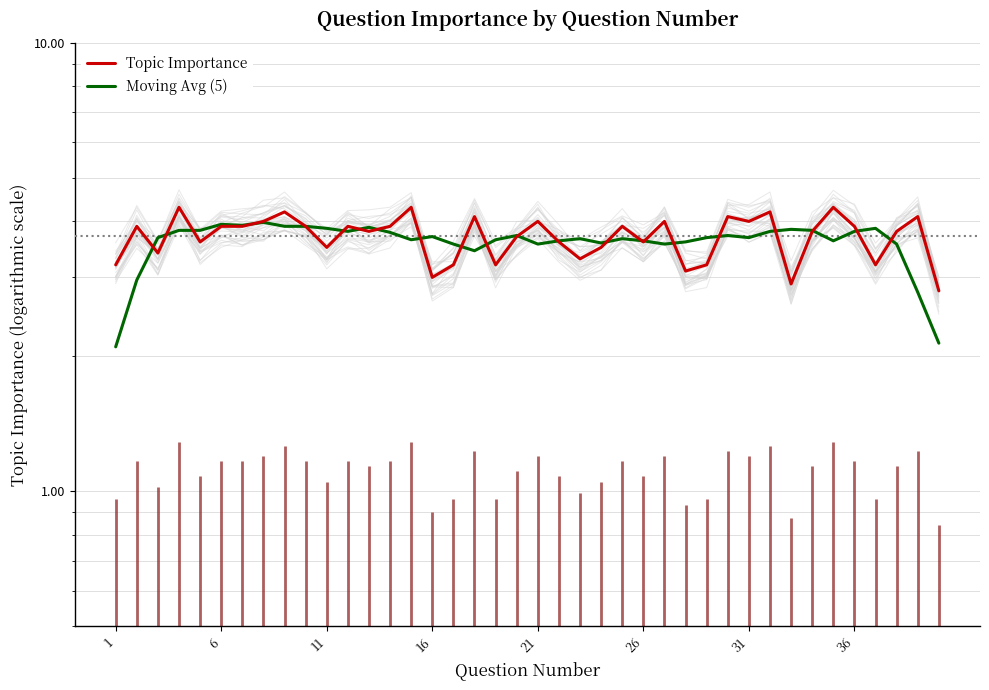

Which series has the largest total across all categories?

Topic Importance